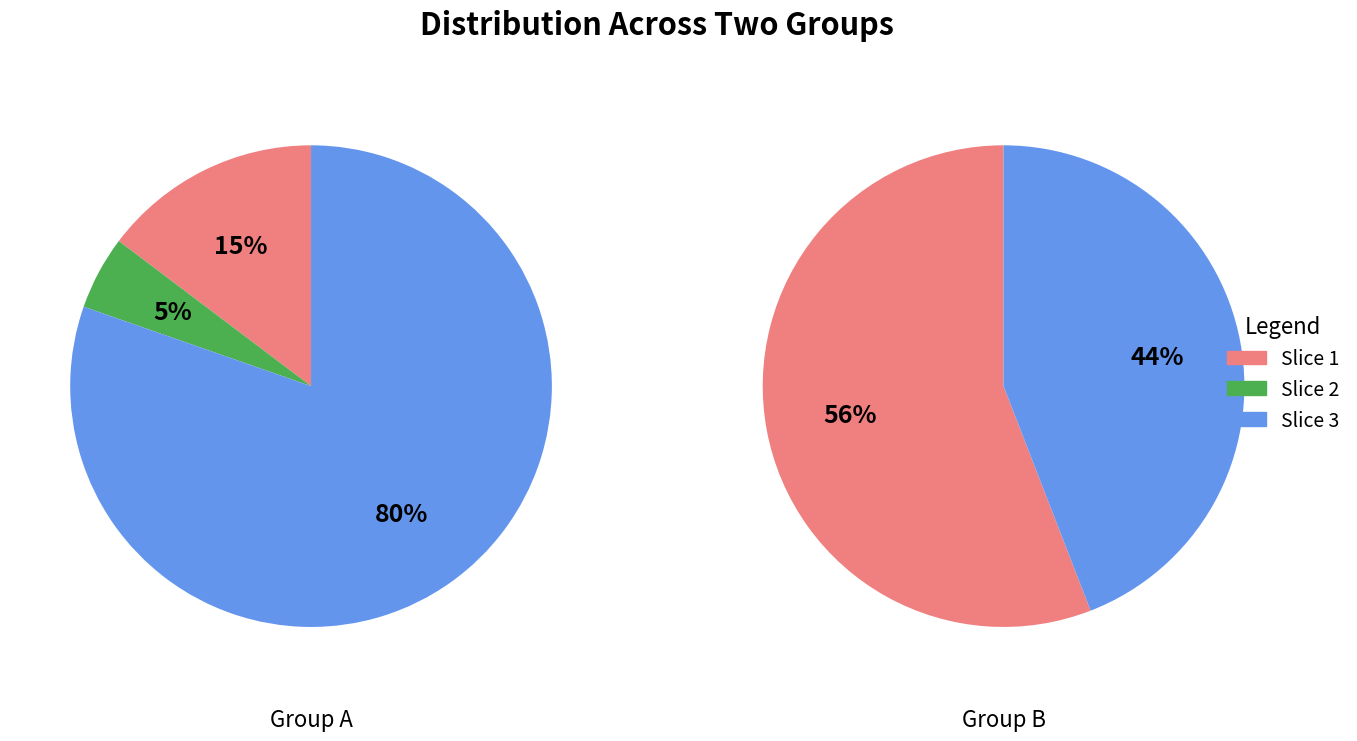

Rank the series at 0 from lowest to highest value.

Slice 2, Slice 1, Slice 3